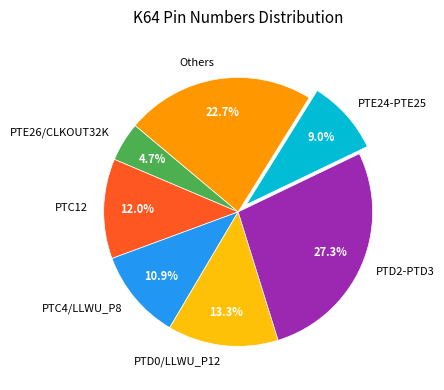

To the nearest percent, what portion does PTD0/LLWU_P12 represent?

13%